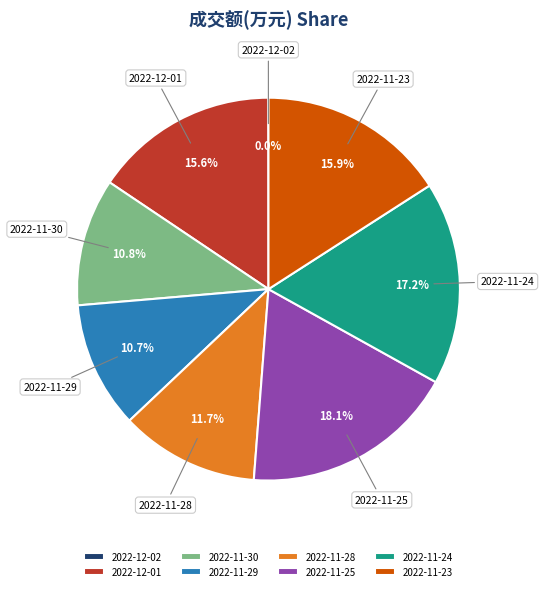

Is there a majority slice in this chart?

No